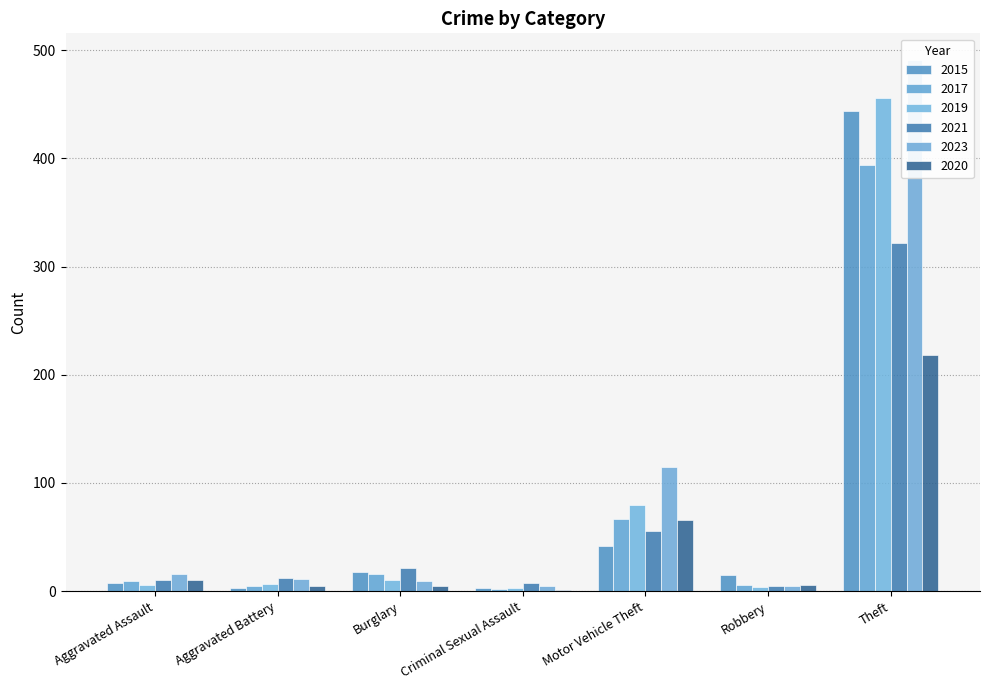

How many bars are there in total?

42